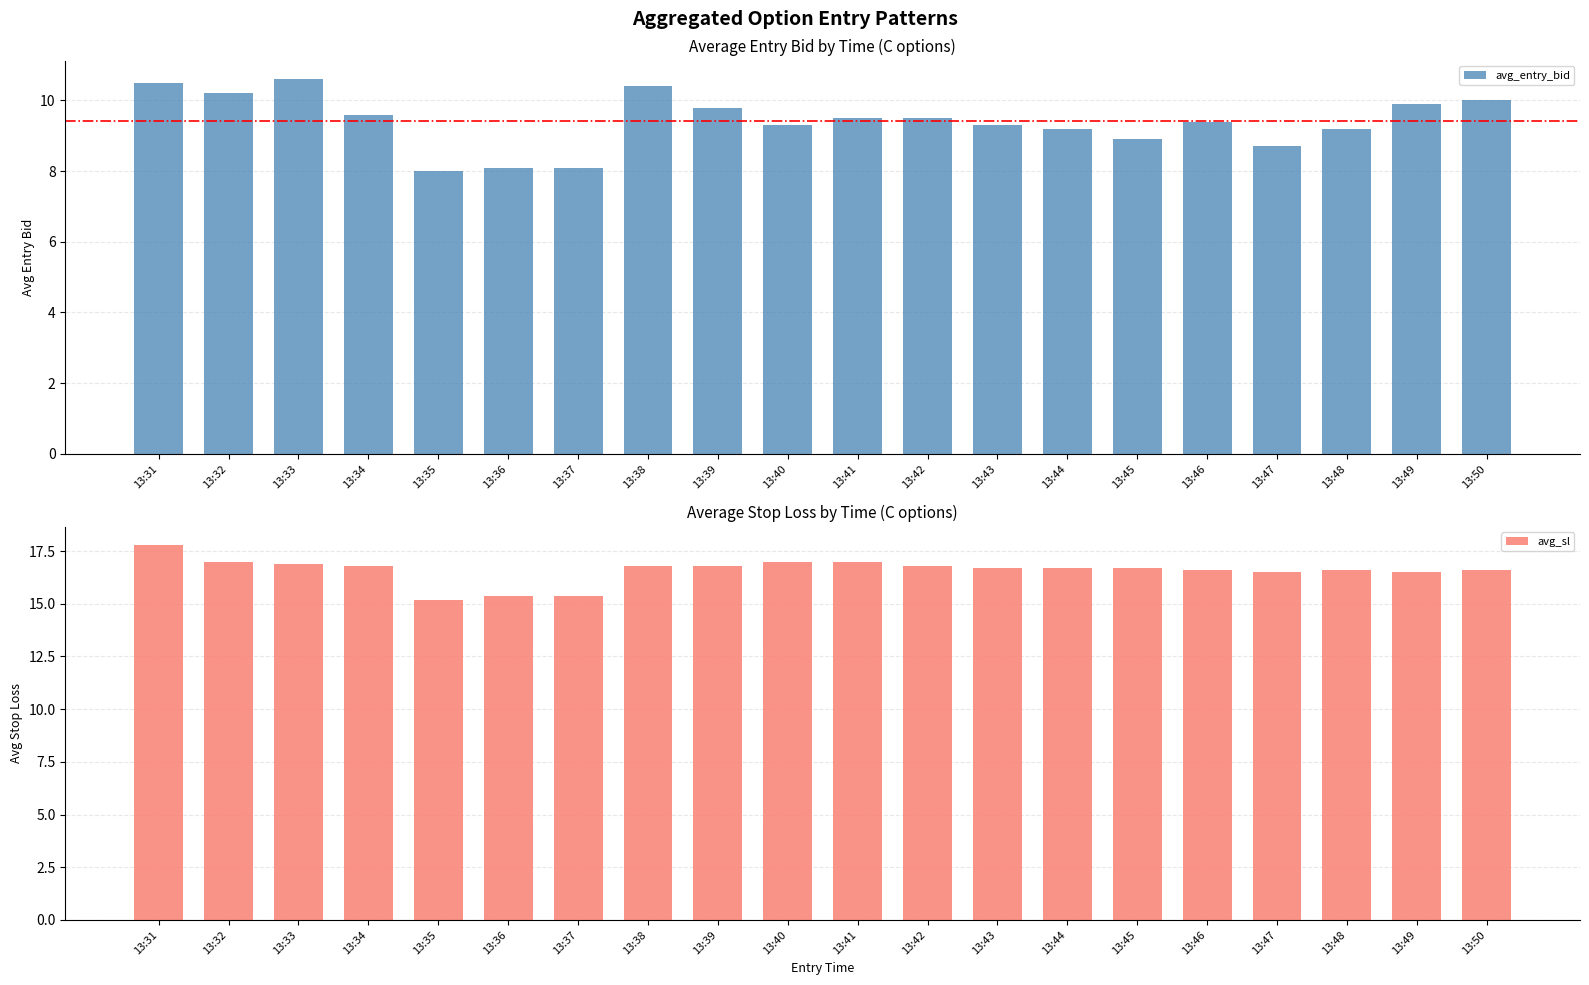

What is the maximum value shown in the chart?

17.8